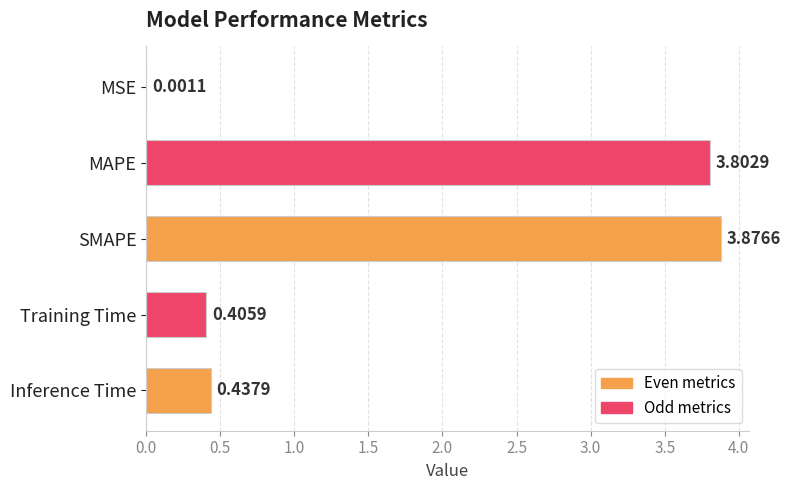

At which label is the value closest to 1?

Inference Time